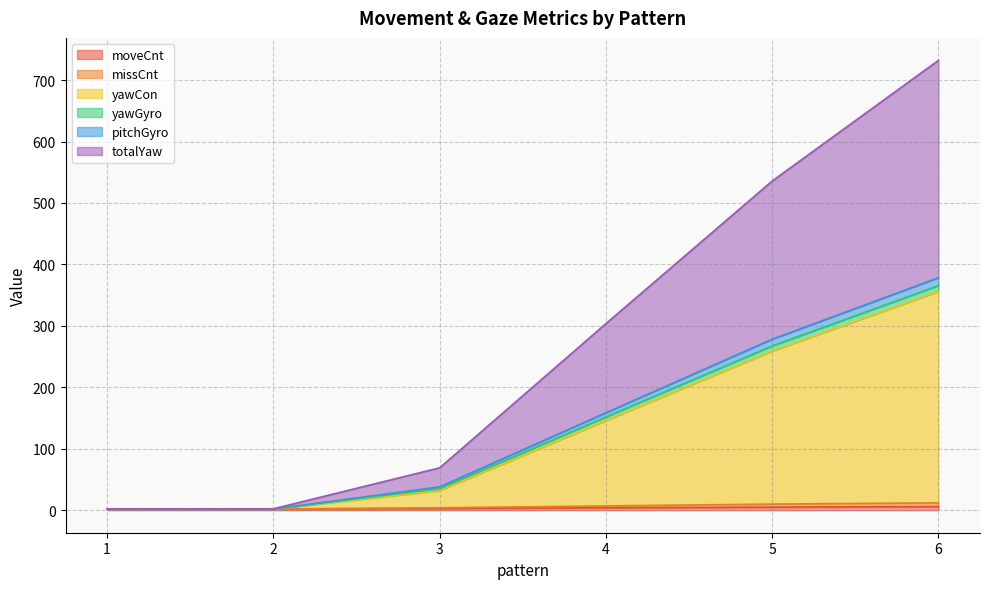

At which category is the sum across all series the highest?

6